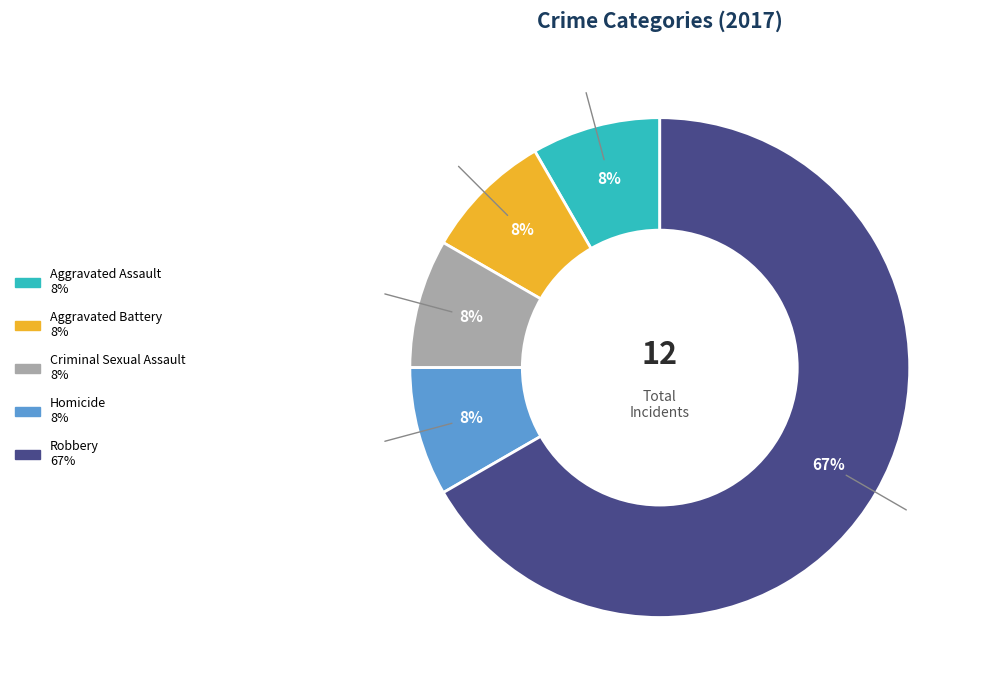

Which category has the biggest portion of the pie?

Robbery